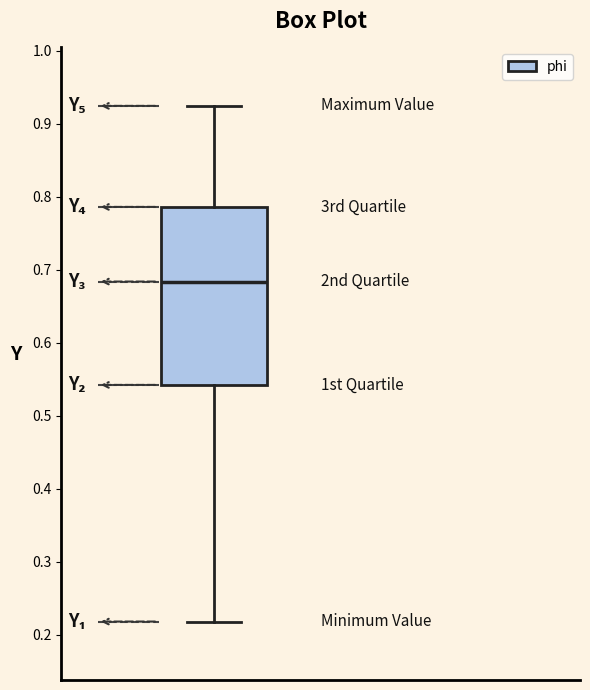

Transcribe this box plot: give where the median line is, the range the box spans, and where the two whiskers end, as read against the y-axis. The values are not printed on the chart, so give them approximately, as read against the axis.

median 0.68, box 0.54 to 0.79, whiskers 0.22 to 0.92